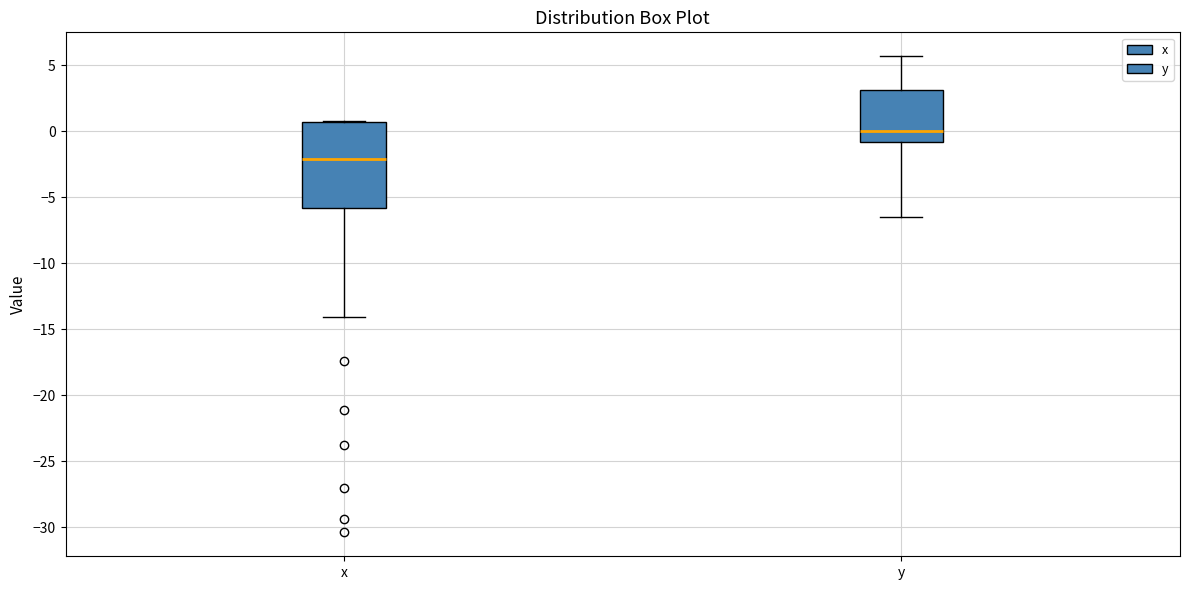

Where is the lower edge of the box for y on the y-axis? The values are not printed on the chart, so give them approximately, as read against the axis.

-1.0